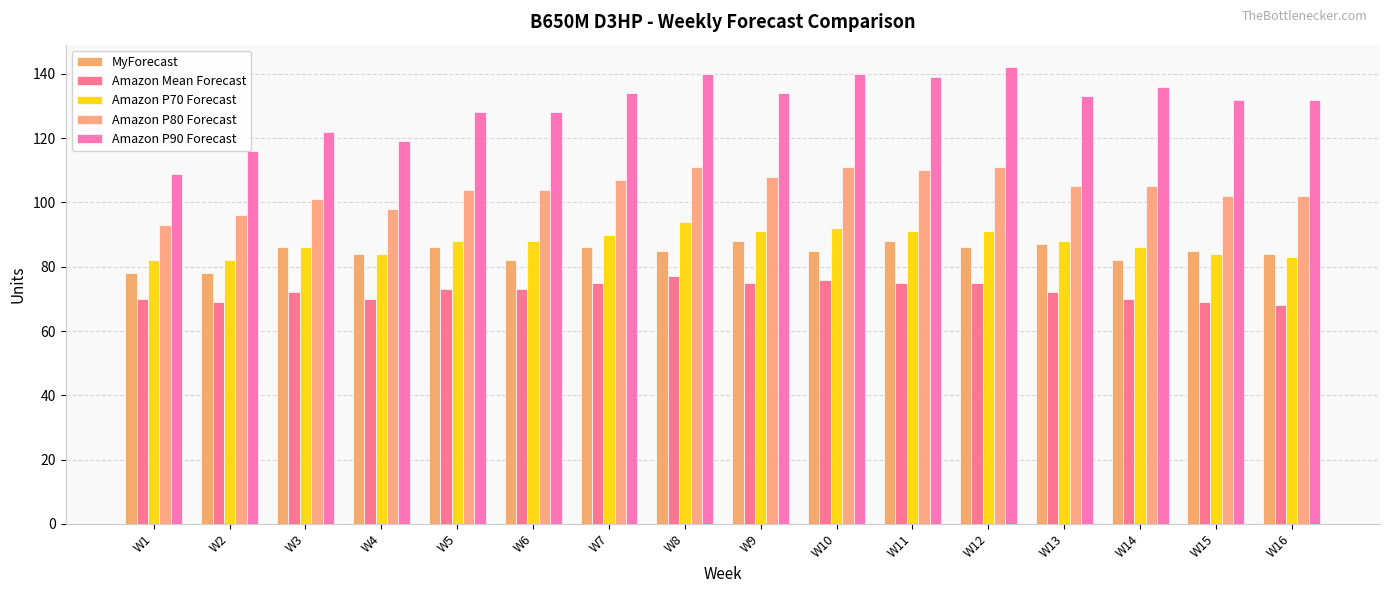

Rank the categories by MyForecast value from lowest to highest.

W1, W2, W6, W14, W4, W16, W8, W10, W15, W3, W5, W7, W12, W13, W9, W11